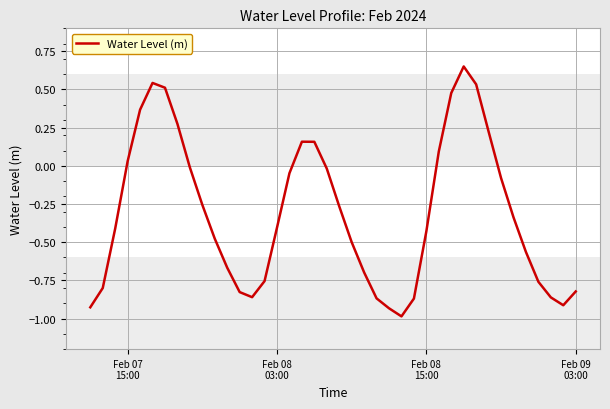

What is the difference between the maximum and minimum values?

1.6